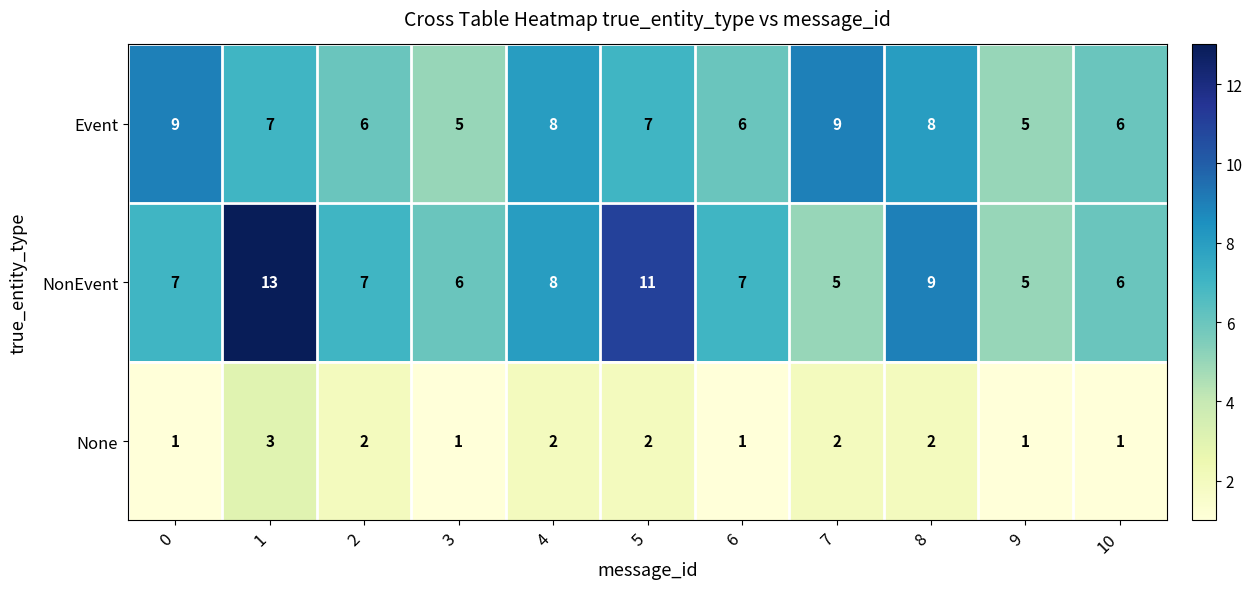

What is the maximum value shown in the chart?

13